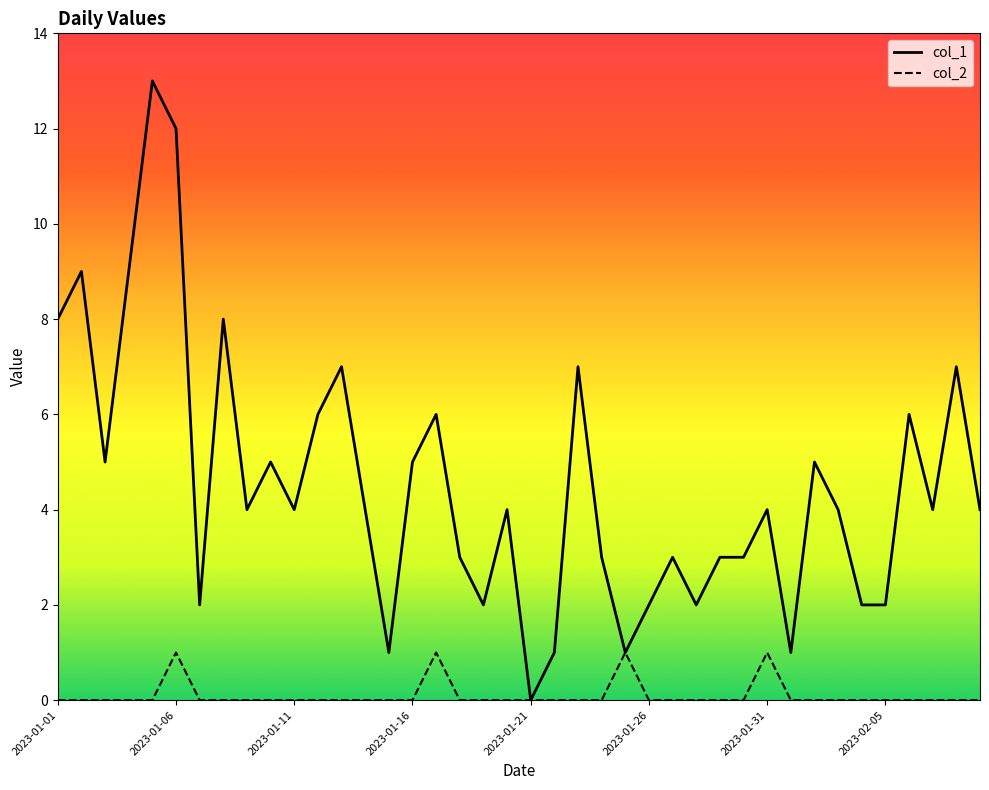

What is the maximum value shown in the chart?

13